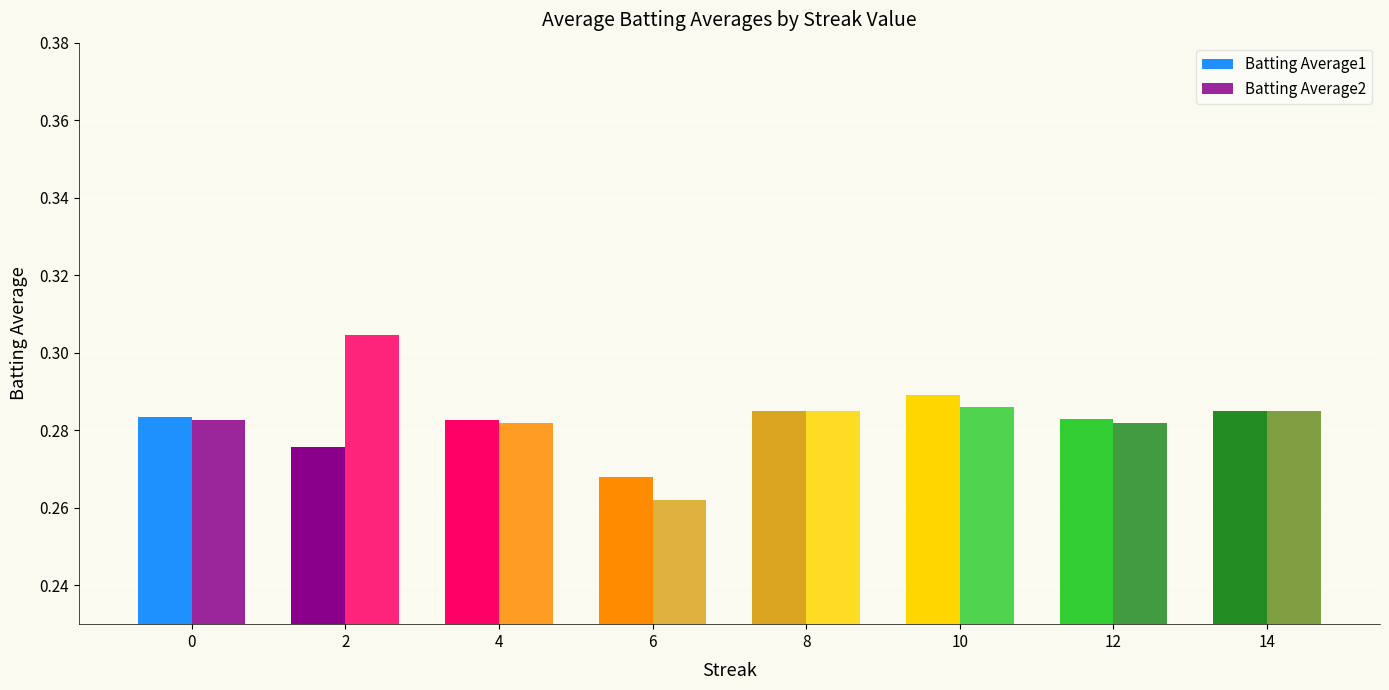

What is the total value across all series at 12?

0.6